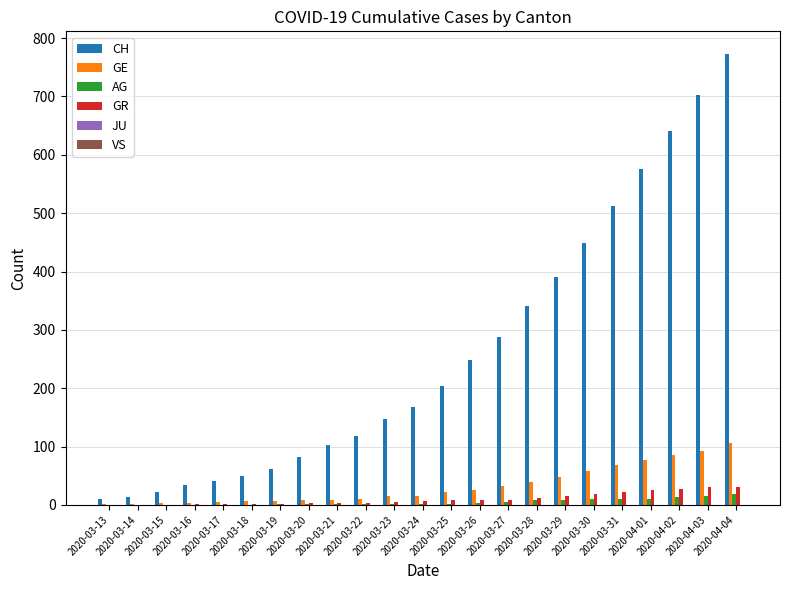

Between 2020-03-22 and 2020-04-04, which series saw the biggest shift?

CH